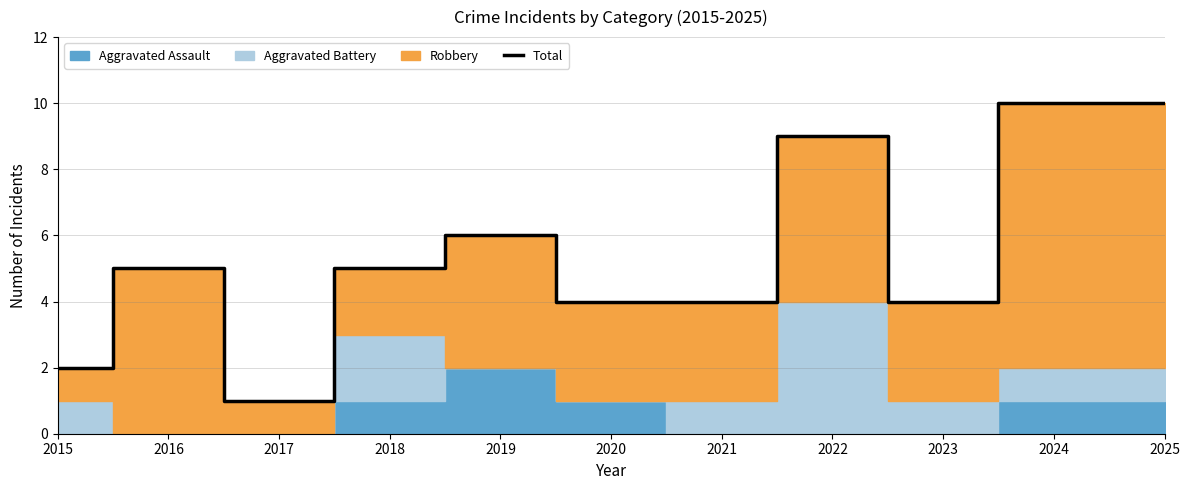

List the labels in order of value, smallest first.

2017, 2015, 2020, 2021, 2023, 2016, 2018, 2019, 2022, 2024, 2025